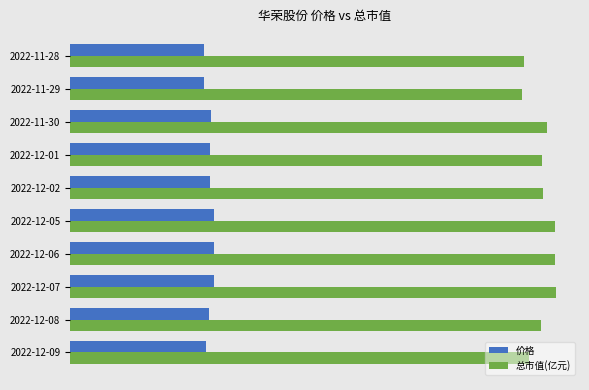

What is the difference between the second highest and minimum values in the 总市值(亿元) series?

5.8